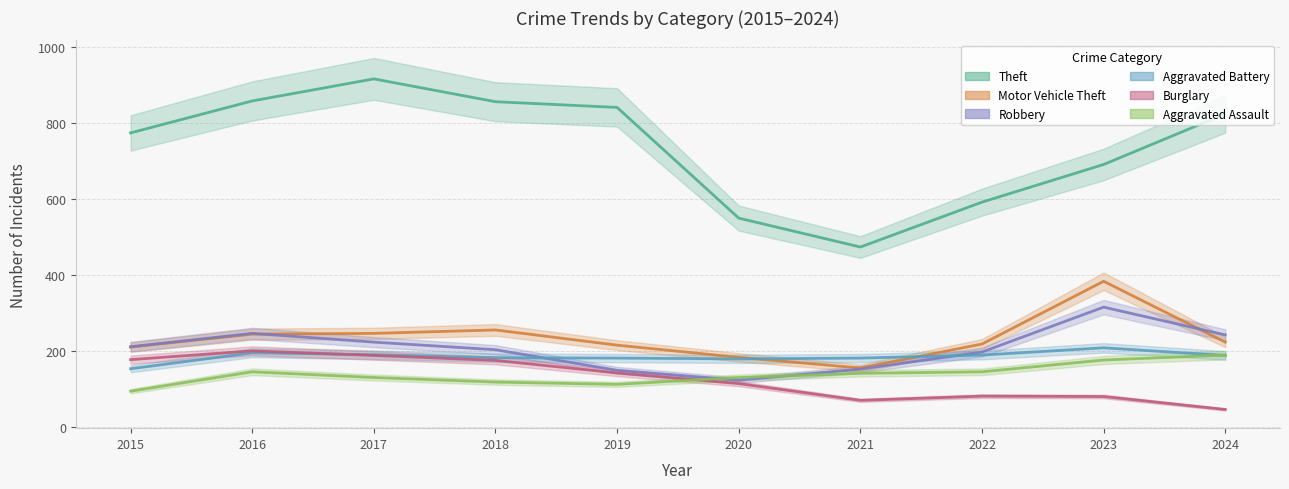

What are all the series names shown in the legend?

Theft, Motor Vehicle Theft, Robbery, Aggravated Battery, Burglary, Aggravated Assault